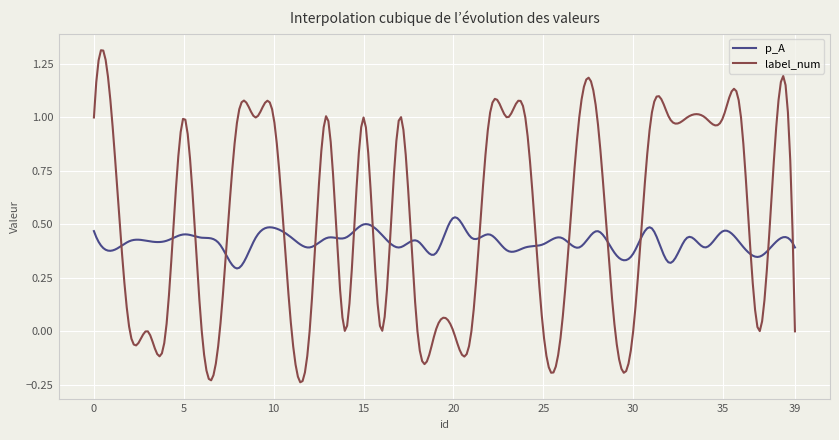

Which series has the largest range (max minus min)?

label_num